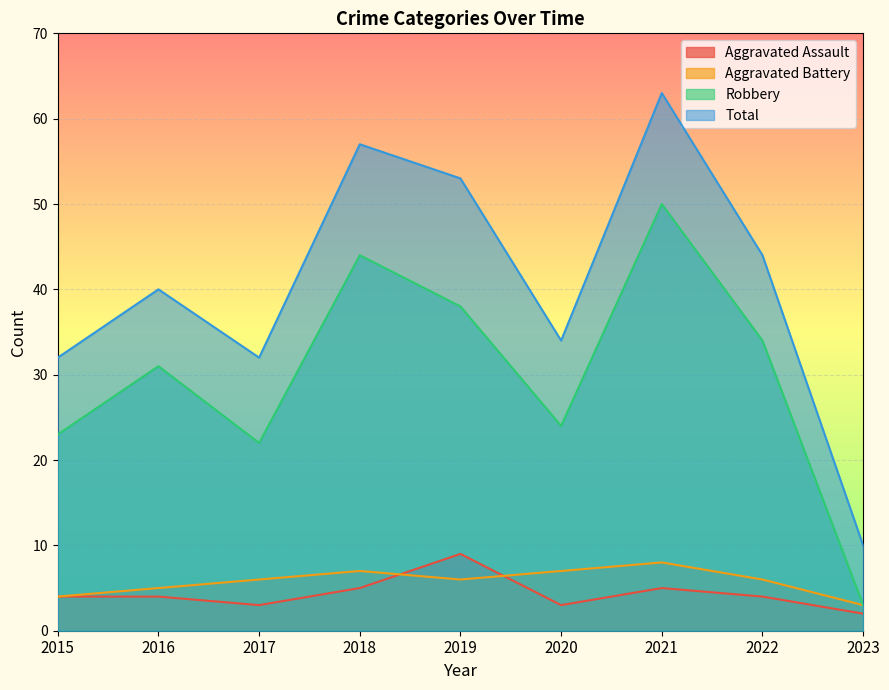

Count the number of categories in the chart.

9